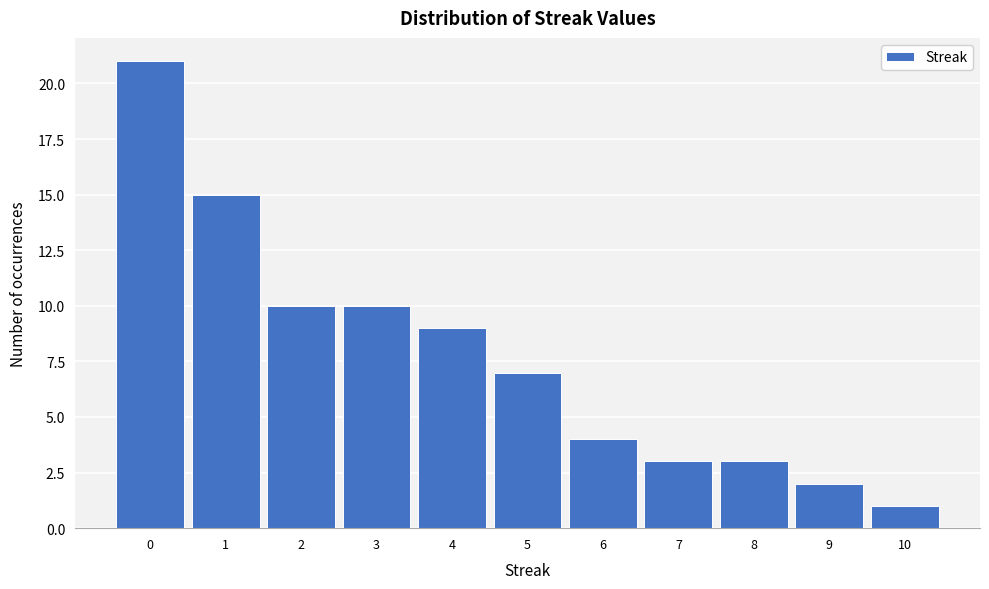

Over which range of the x-axis is the bar tallest?

-0.5 to 0.5